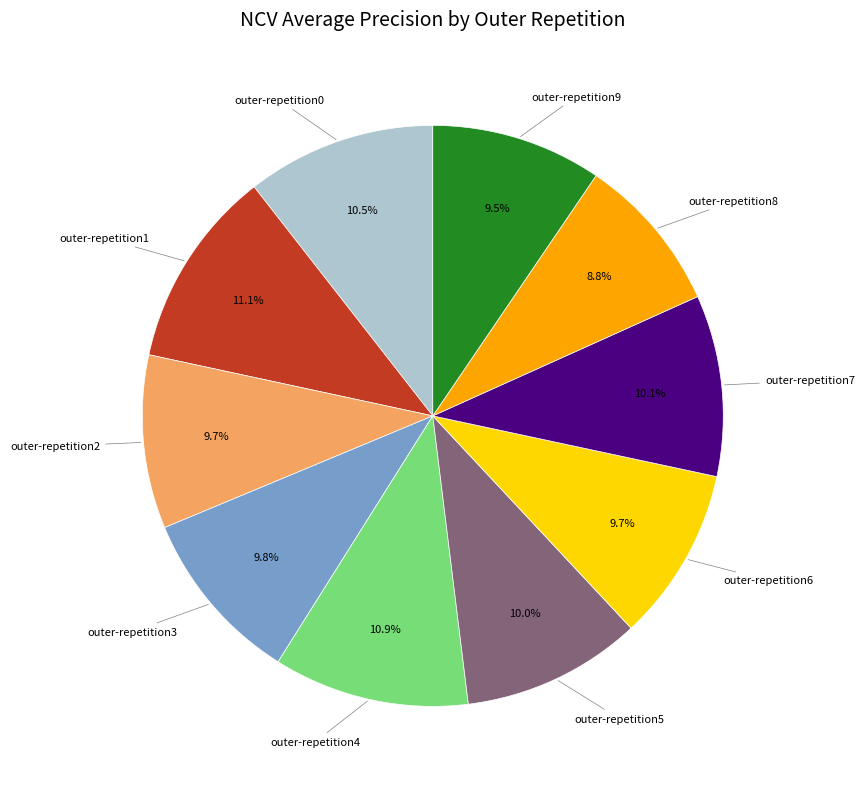

Does any single category account for the majority?

No